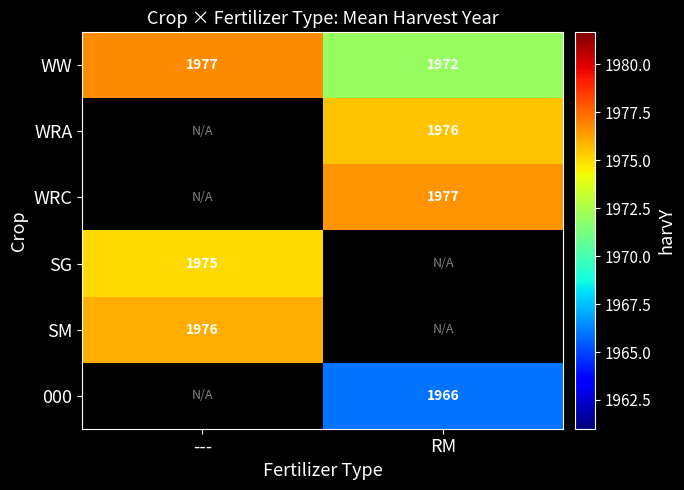

How many values in the WW series exceed 1976?

1